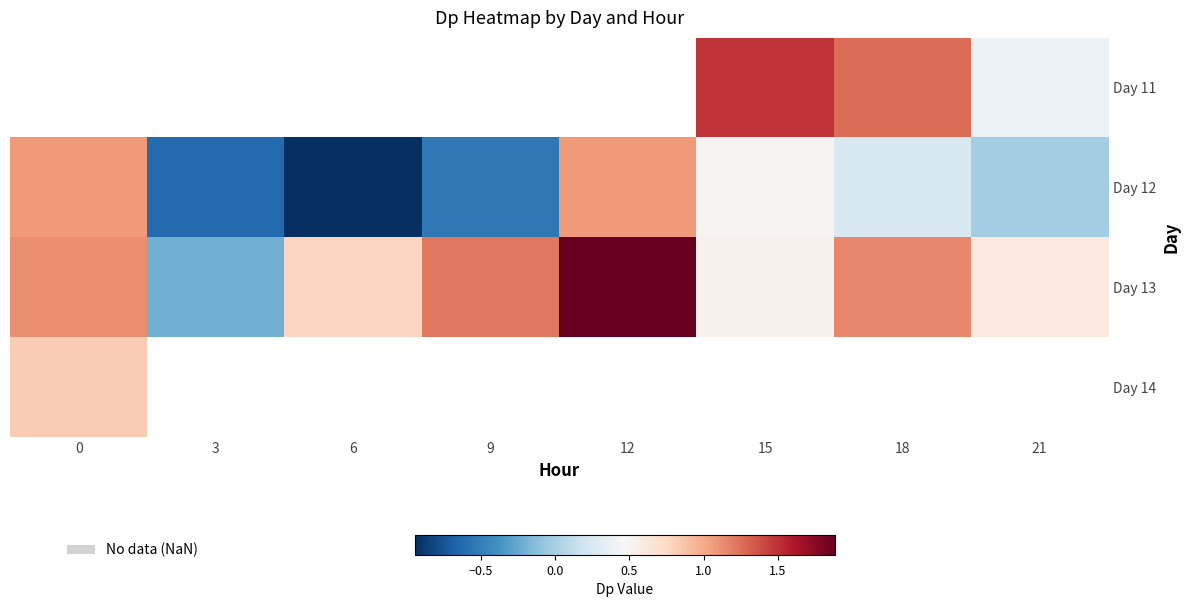

What is the minimum value shown in the chart?

-0.9